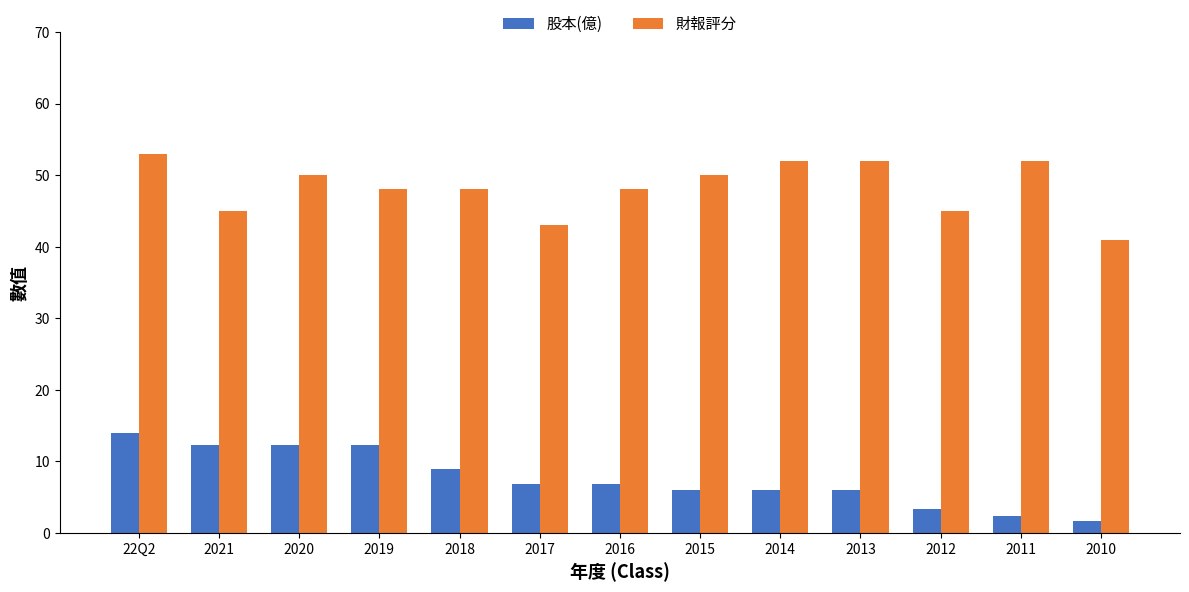

Reading left to right, what are all the values shown in this chart?

股本(億): 13.9	12.3	12.3	12.3	8.9	6.8	6.8	6.1	6.1	6.1	3.4	2.4	1.7
財報評分: 53.0	45.0	50.0	48.0	48.0	43.0	48.0	50.0	52.0	52.0	45.0	52.0	41.0